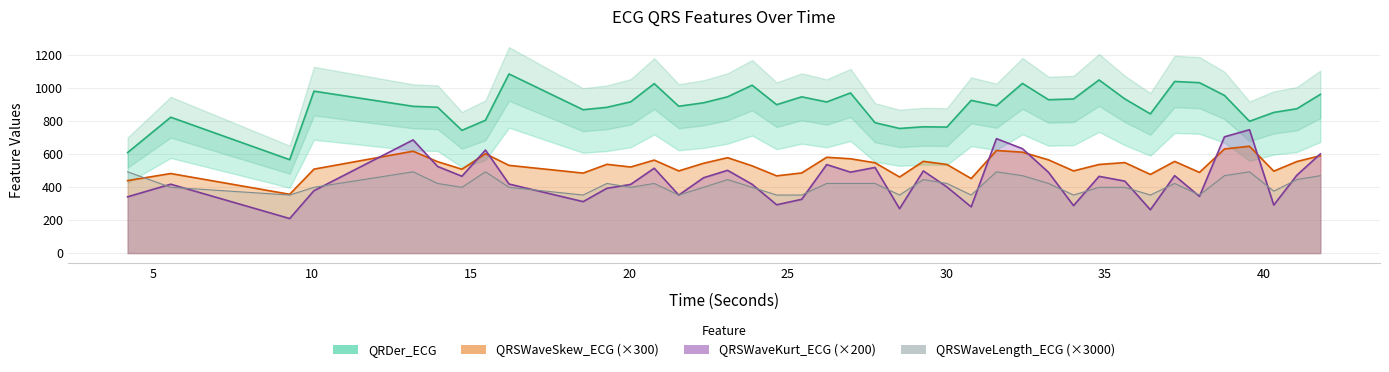

What is the value of the QRSWaveSkew_ECG point at the 9th from the left?

531.3